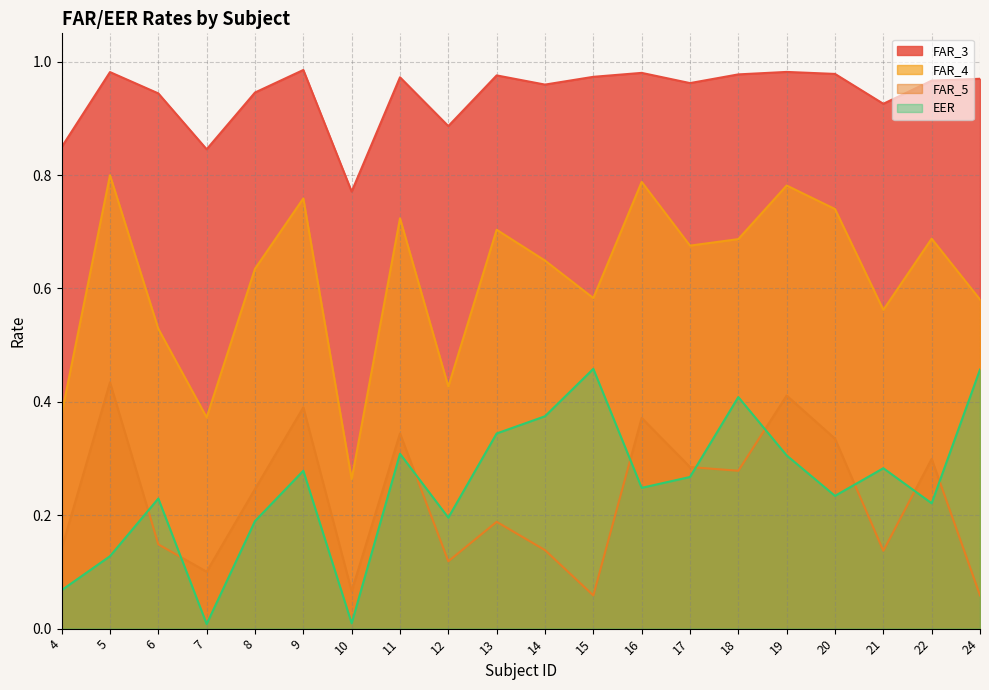

Is it true that FAR_4 equals 0.7 at 22?

True